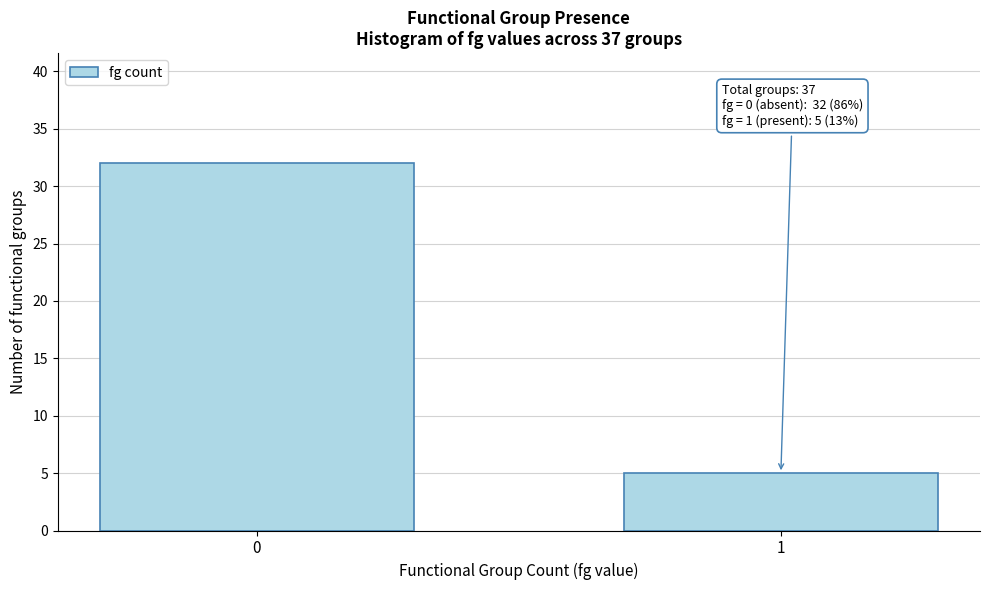

Reading left to right, transcribe all the data shown in this chart.

0=32	1=5